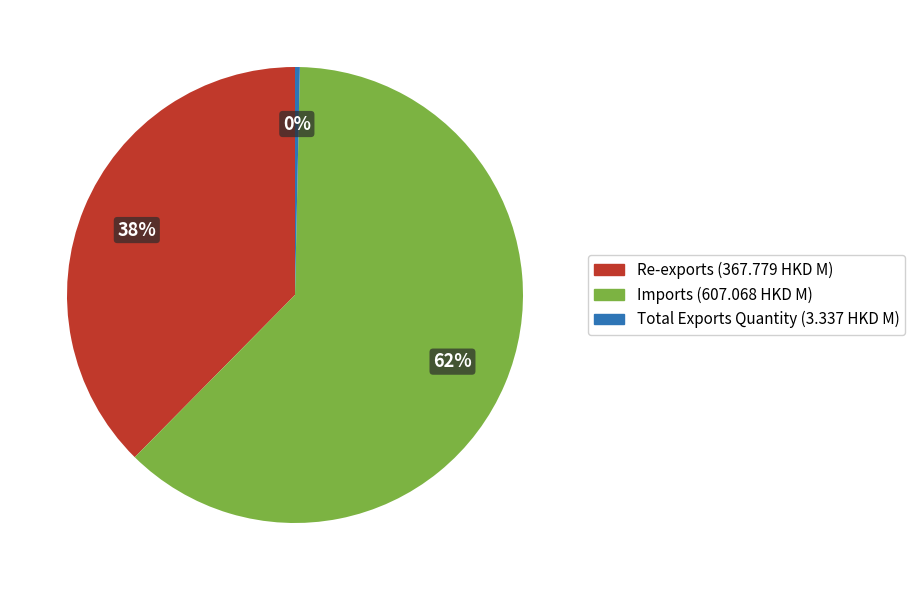

To the nearest percent, what portion does Imports represent?

62%